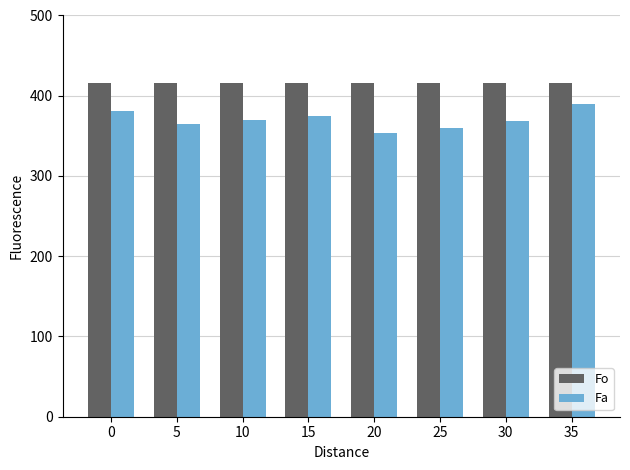

List the series in order of their peak value, highest first.

Fo, Fa